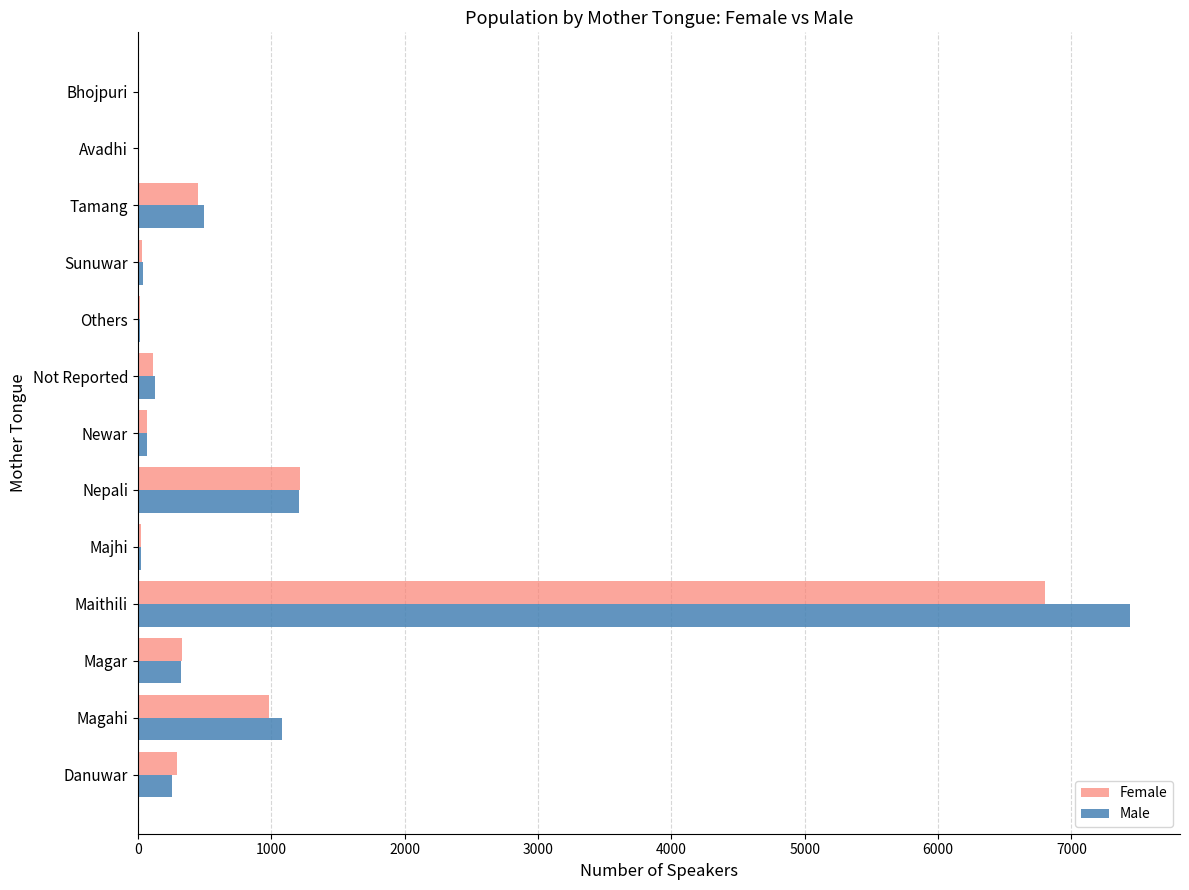

Which category has the highest value in the Female series?

Maithili